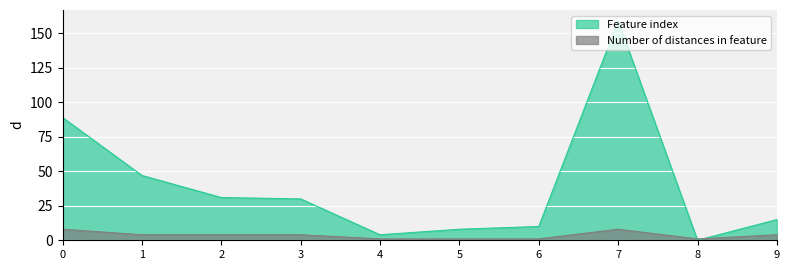

True or false: Number of distances in feature and Feature index cross at least once.

True